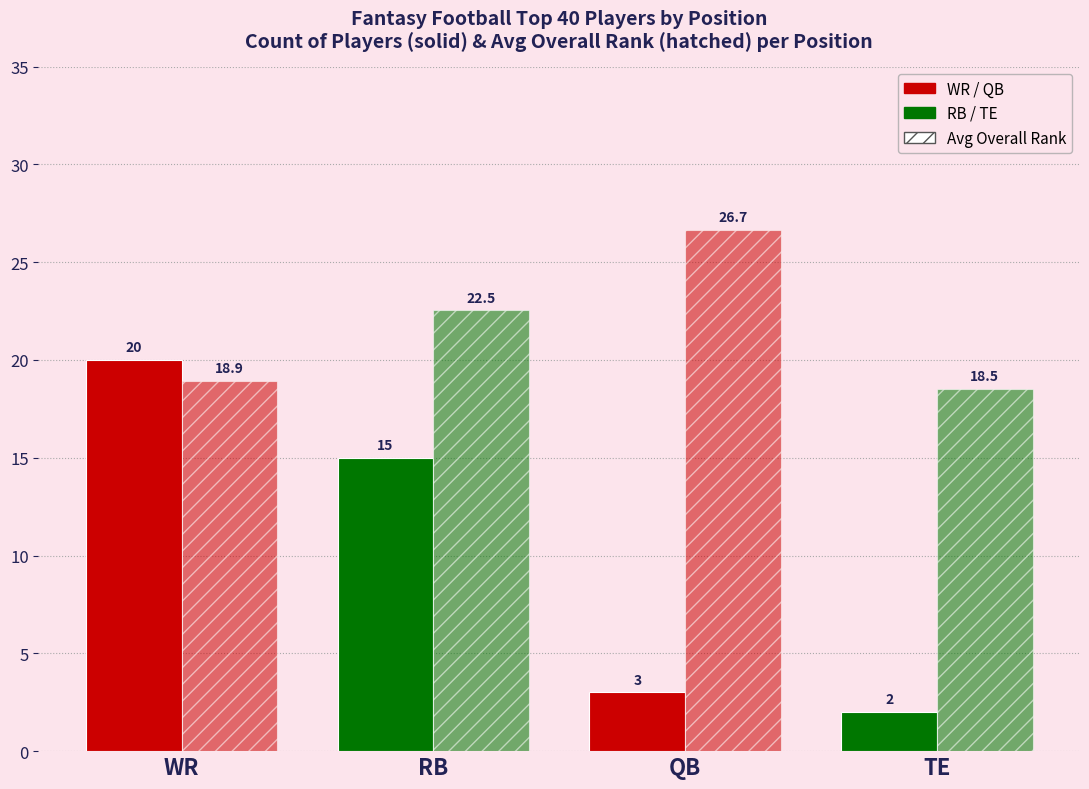

Which category has the highest value across all series?

QB